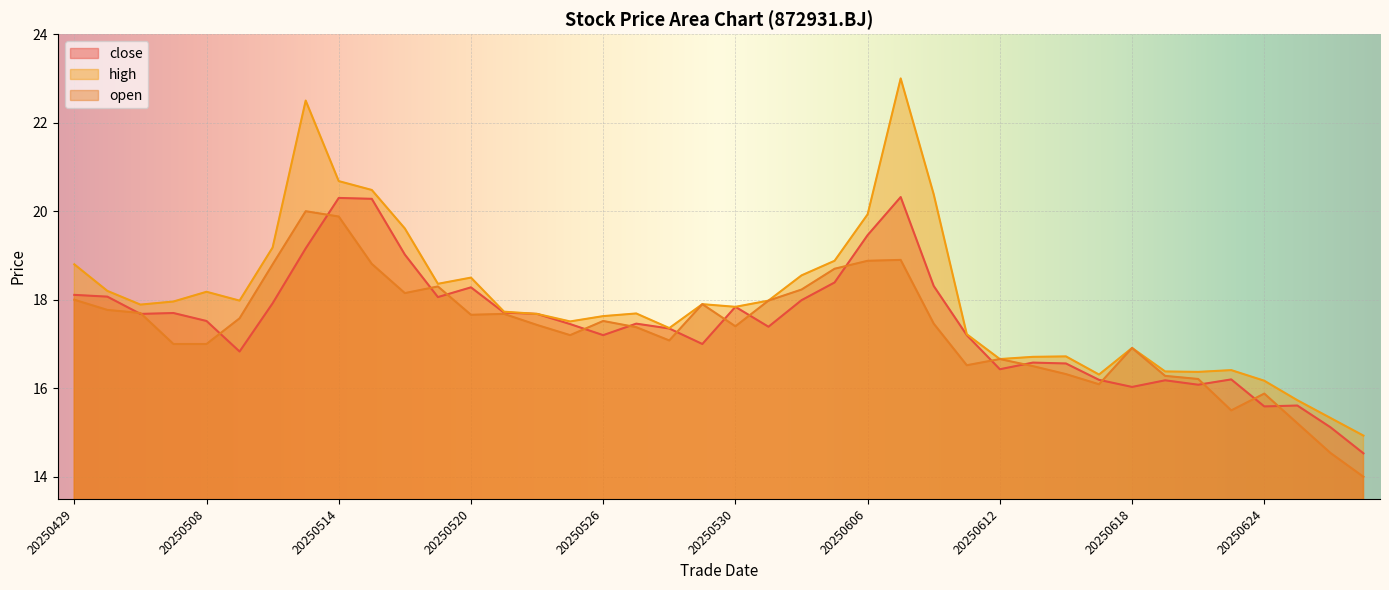

How many data points in close are above 17?

26